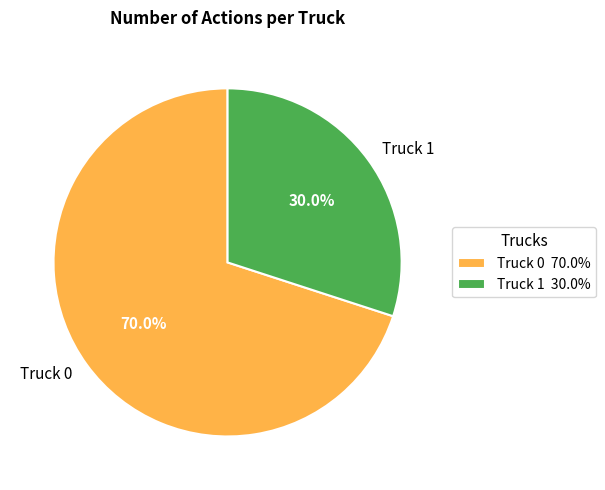

Rank the categories by value from lowest to highest.

Truck 1, Truck 0